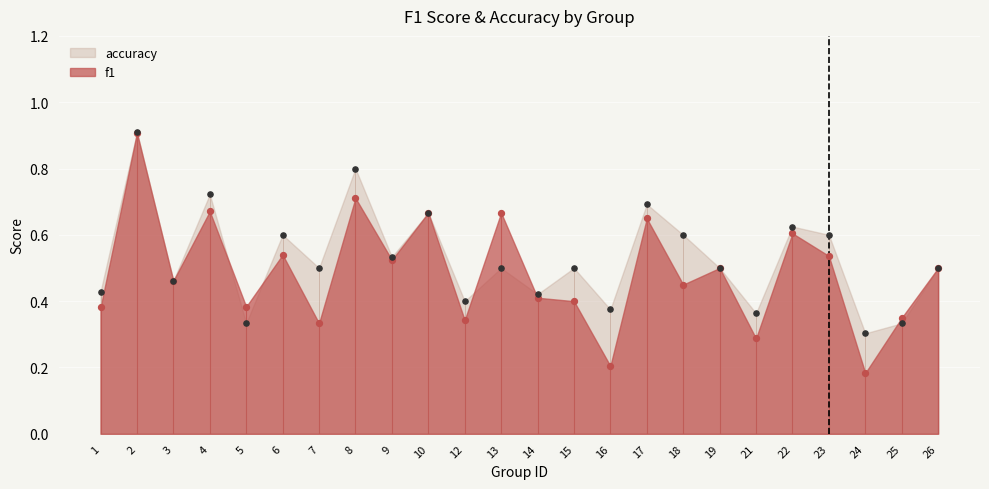

Is the value of f1 at 14 greater than the value of accuracy at 21?

Yes